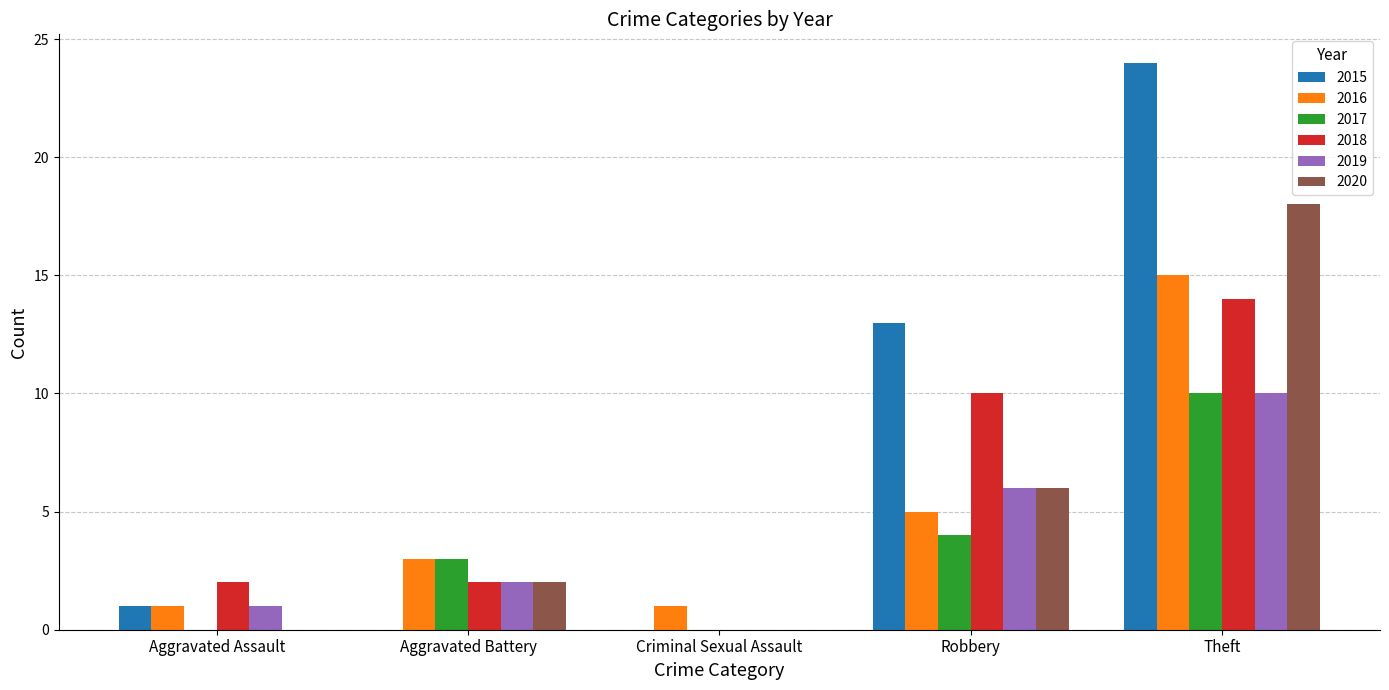

What value does the 2015 series have at Robbery?

13